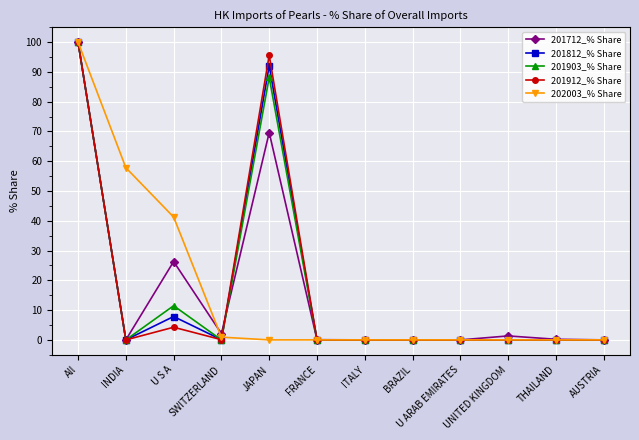

What is the label of the 4th point from the left?

SWITZERLAND